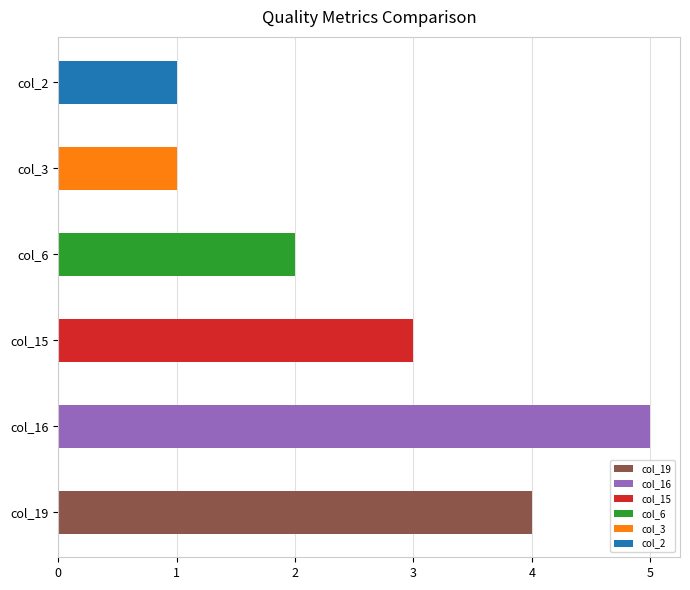

What is the sum of all values?

16